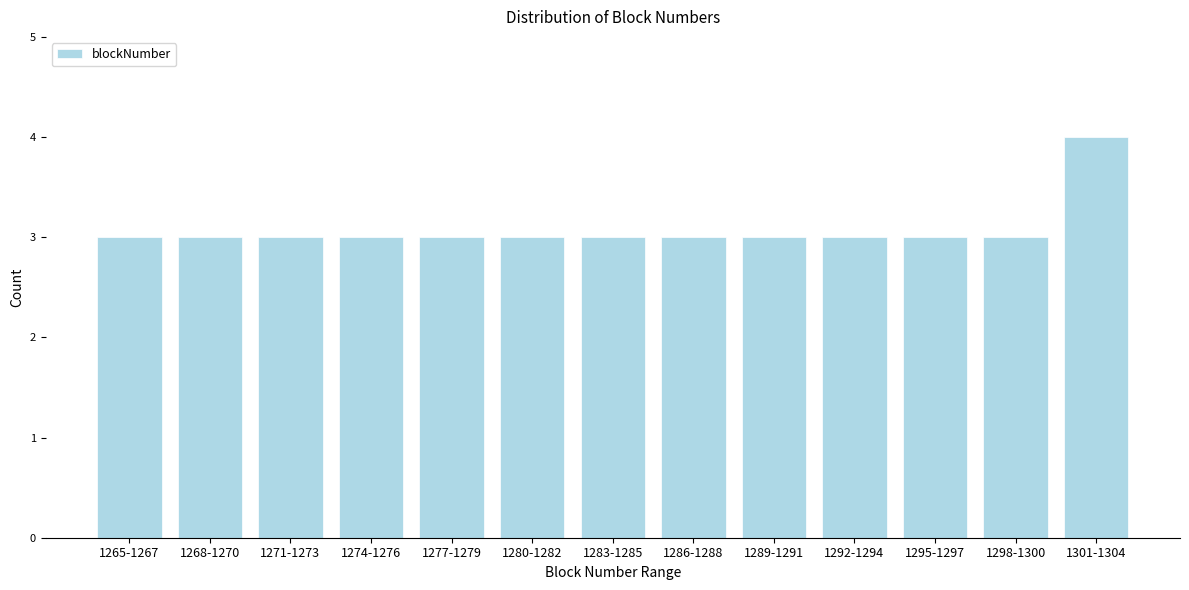

Reading left to right, transcribe all the data shown in this chart.

3	3	3	3	3	3	3	3	3	3	3	3	4